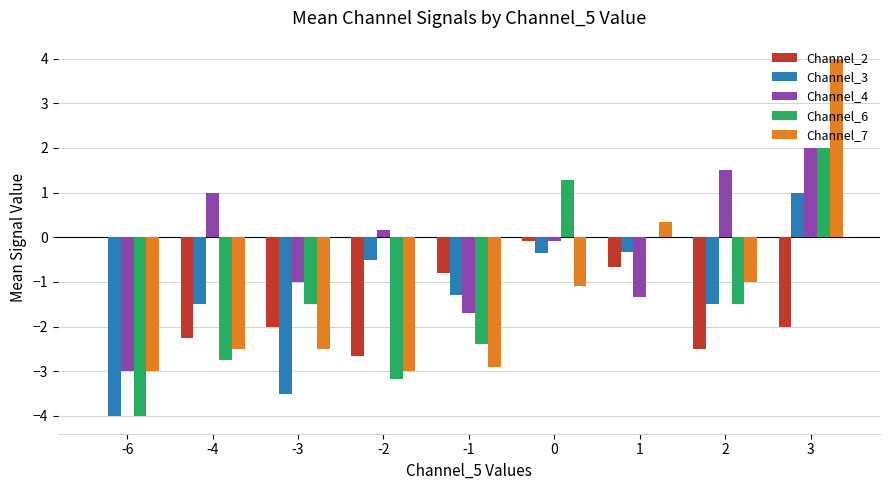

How many distinct data groups are displayed?

5